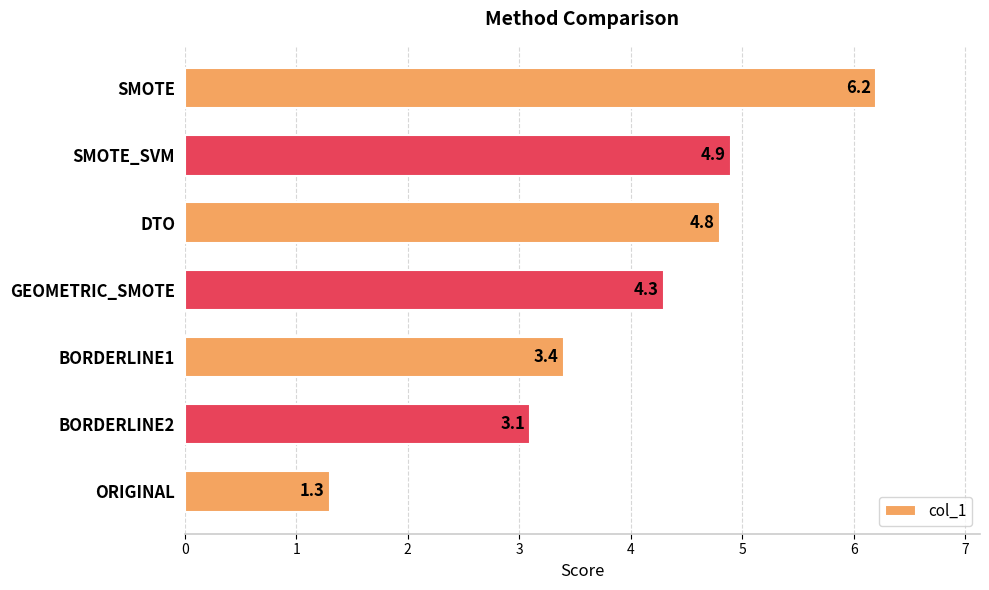

List the labels in order of value, largest first.

SMOTE, SMOTE_SVM, DTO, GEOMETRIC_SMOTE, BORDERLINE1, BORDERLINE2, ORIGINAL